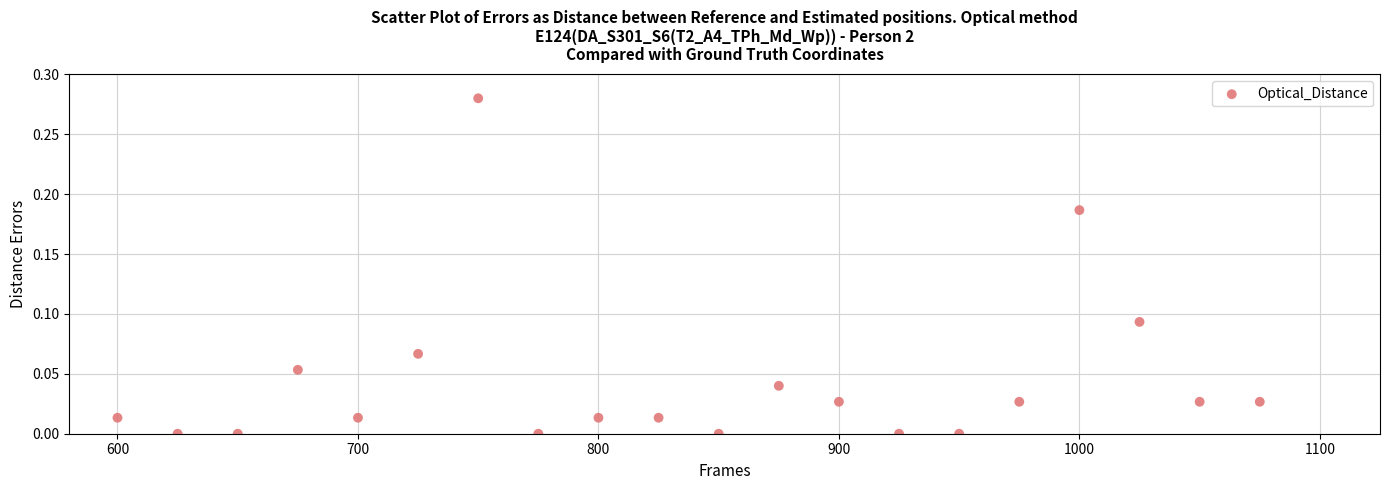

What is the range of X values (max minus min)?

475.0